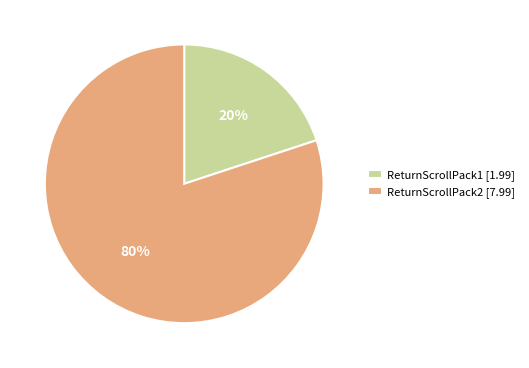

Which has a higher value, ReturnScrollPack1 or ReturnScrollPack2?

ReturnScrollPack2